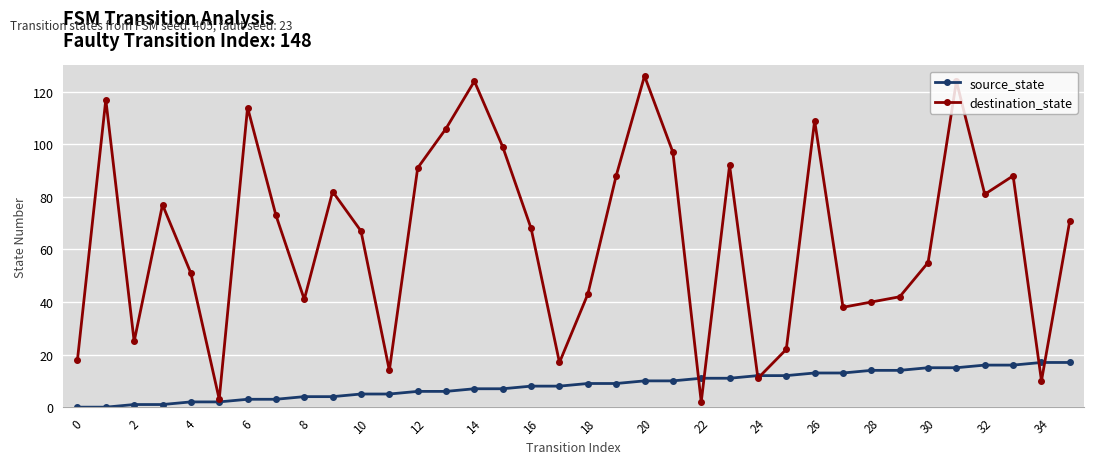

Rank the series by their maximum value, from highest to lowest.

destination_state, source_state